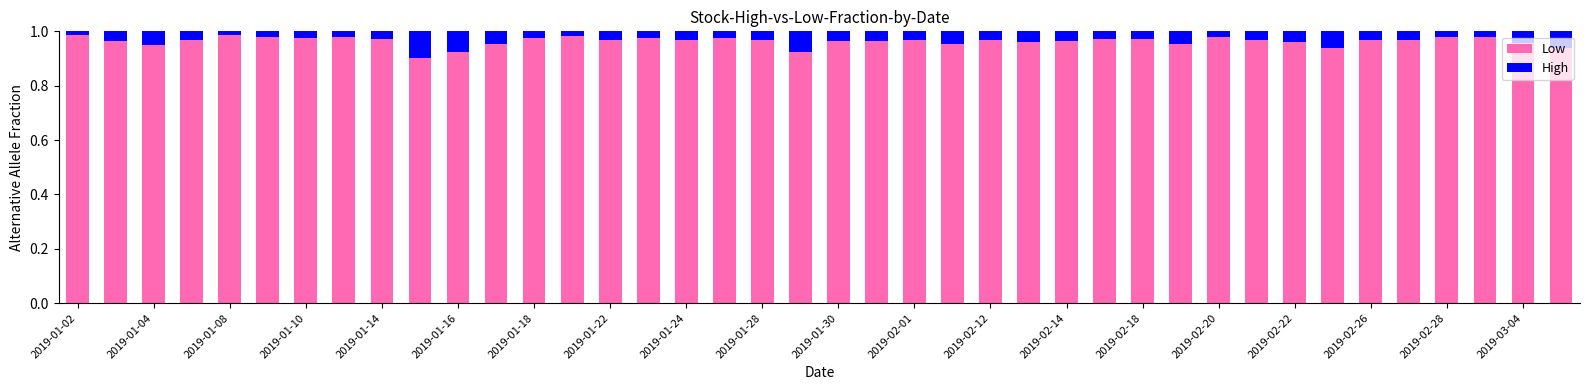

Count the Low values in the range 0 to 1.

40